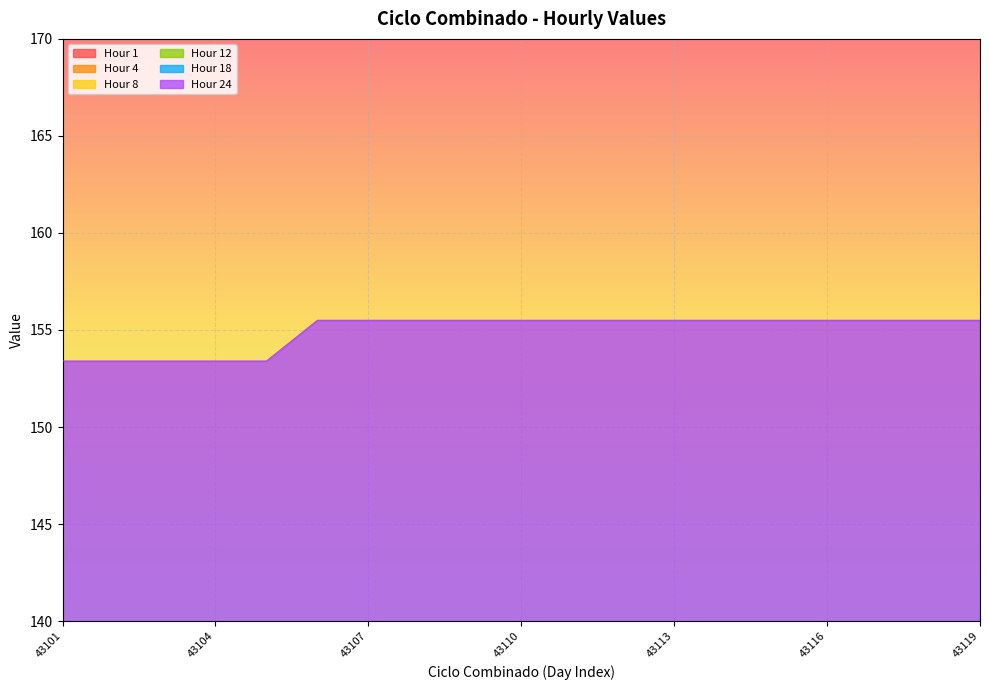

Which series has the largest total across all categories?

Hour 8